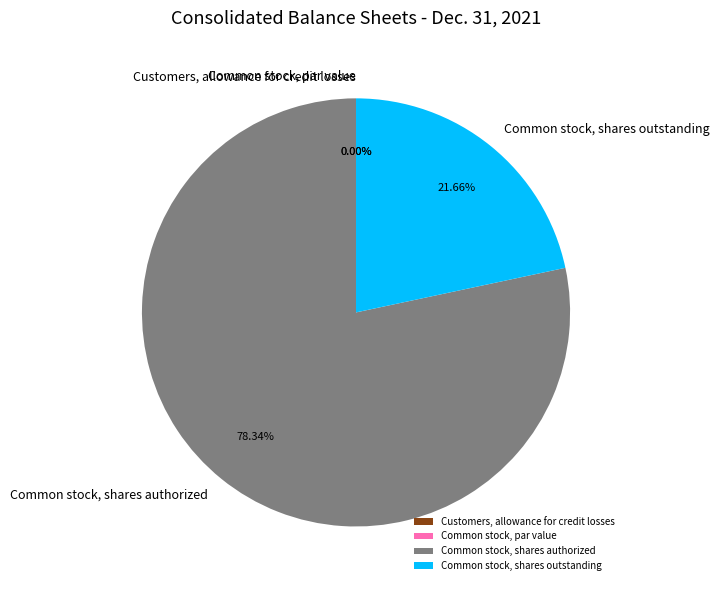

Which slice represents more than half of the pie?

Common stock, shares authorized